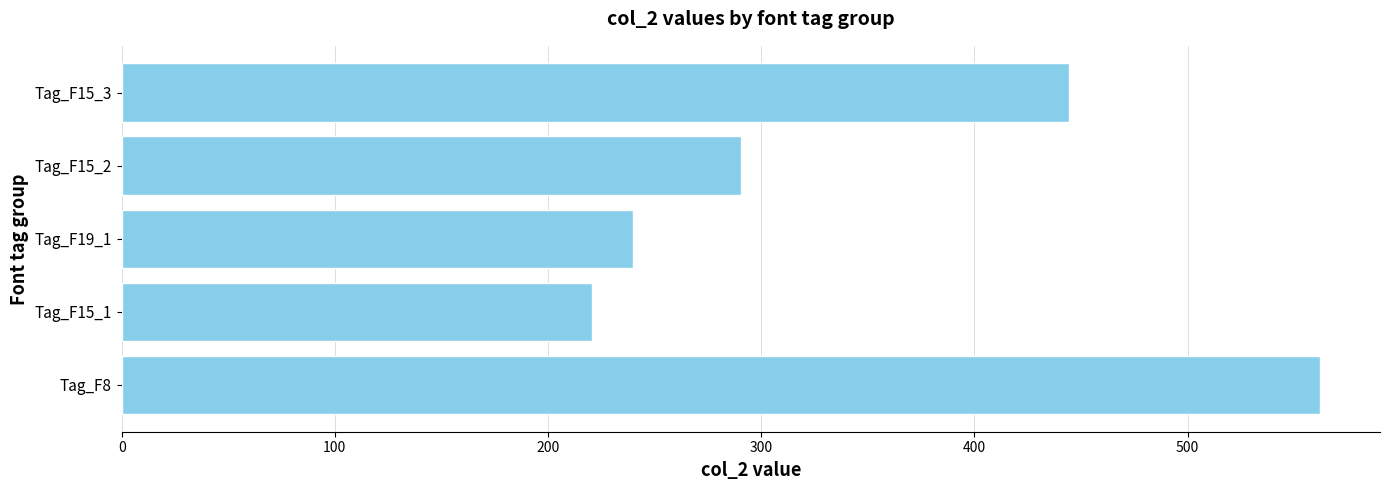

Reading top to bottom, list all the values displayed in this chart.

444.3	290.4	239.8	220.7	562.1